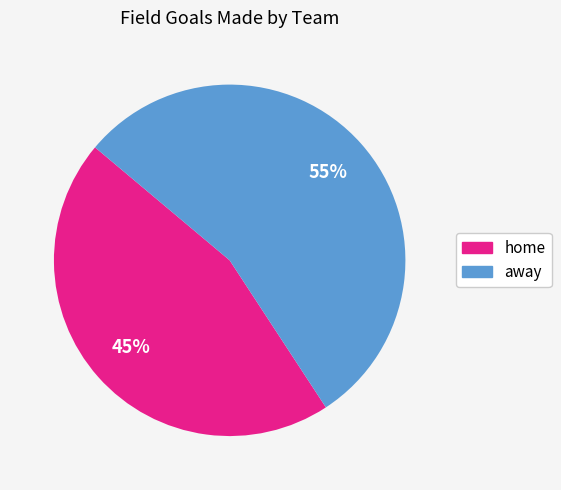

To the nearest percent, what is the combined percentage of home and away?

100%